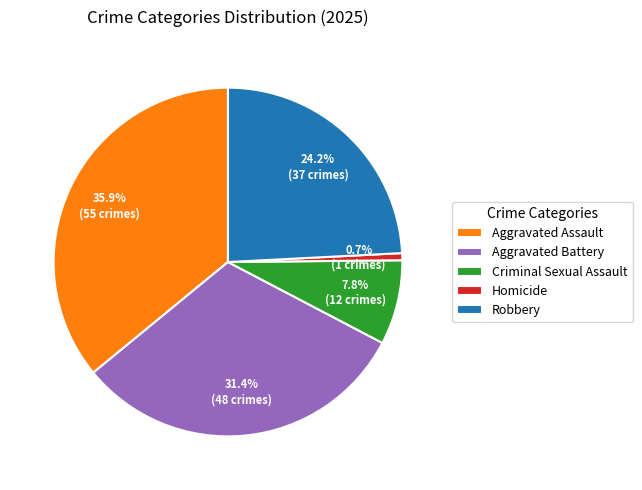

Which has a higher value, Homicide or Robbery?

Robbery